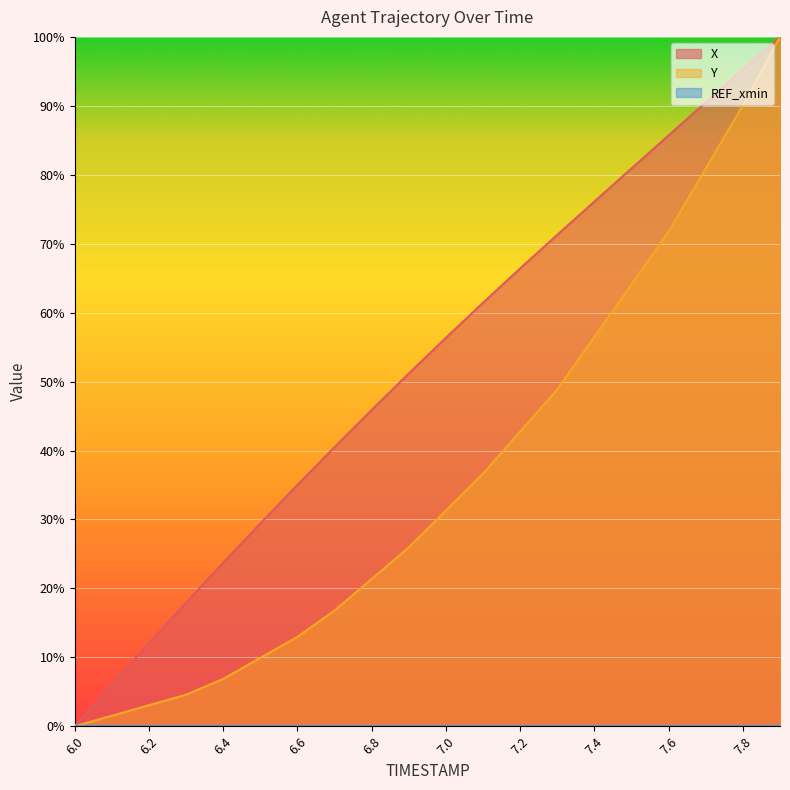

Count the number of data series in this chart.

2